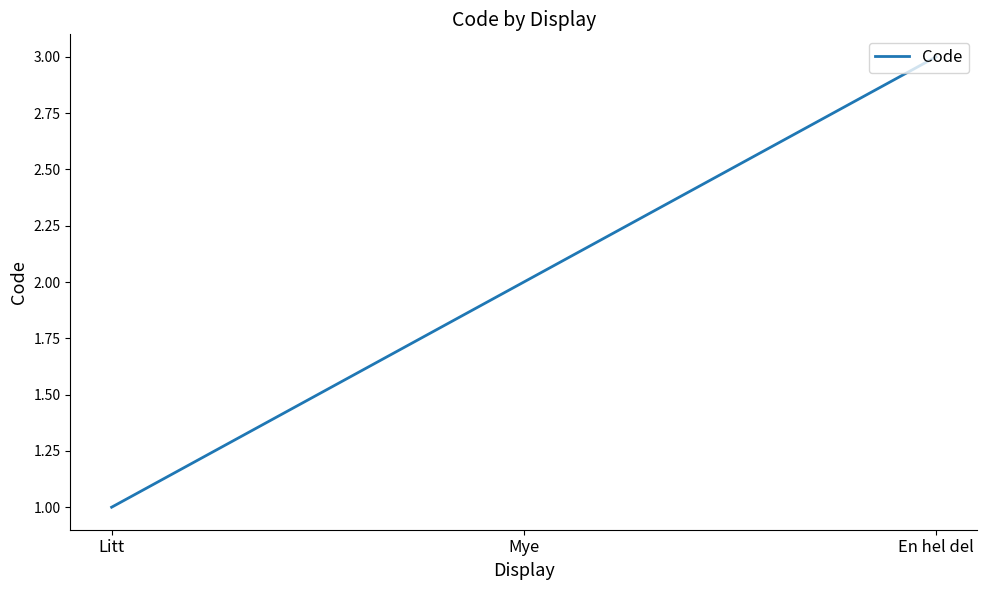

What position from the left is Mye?

2